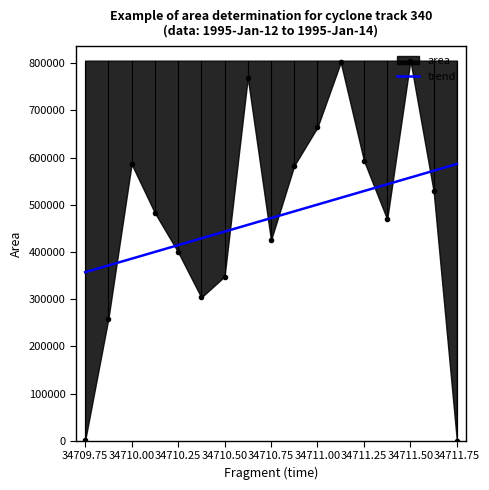

Is this an area chart (filled region under the line)?

No